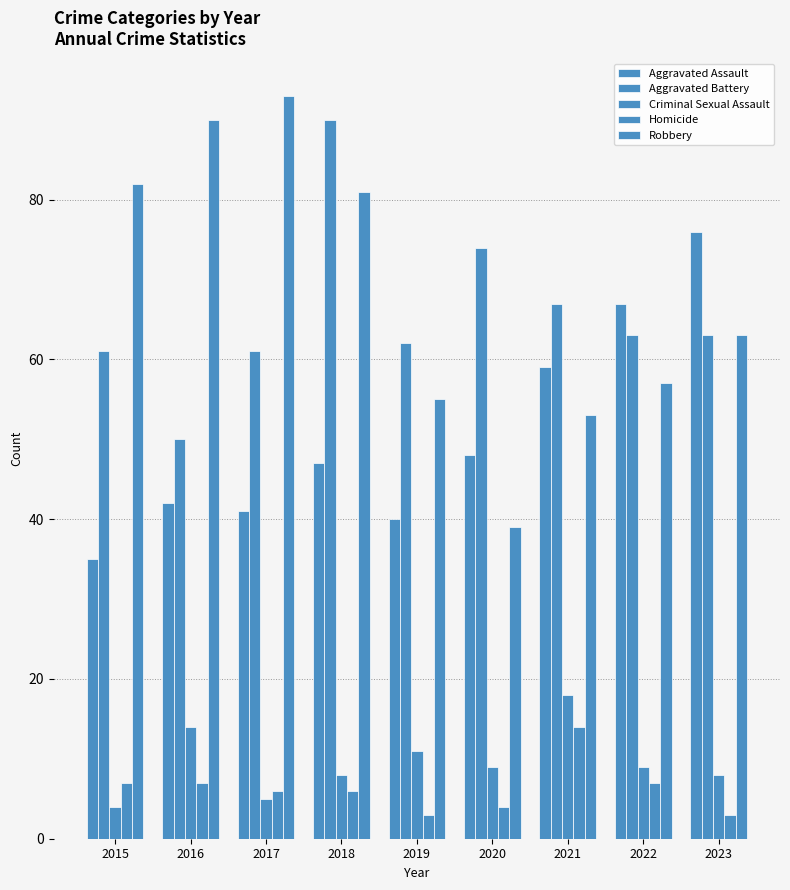

Reading left to right, list all the values displayed in this chart.

Aggravated Assault: 2015=35	2016=42	2017=41	2018=47	2019=40	2020=48	2021=59	2022=67	2023=76
Aggravated Battery: 2015=61	2016=50	2017=61	2018=90	2019=62	2020=74	2021=67	2022=63	2023=63
Criminal Sexual Assault: 2015=4	2016=14	2017=5	2018=8	2019=11	2020=9	2021=18	2022=9	2023=8
Homicide: 2015=7	2016=7	2017=6	2018=6	2019=3	2020=4	2021=14	2022=7	2023=3
Robbery: 2015=82	2016=90	2017=93	2018=81	2019=55	2020=39	2021=53	2022=57	2023=63